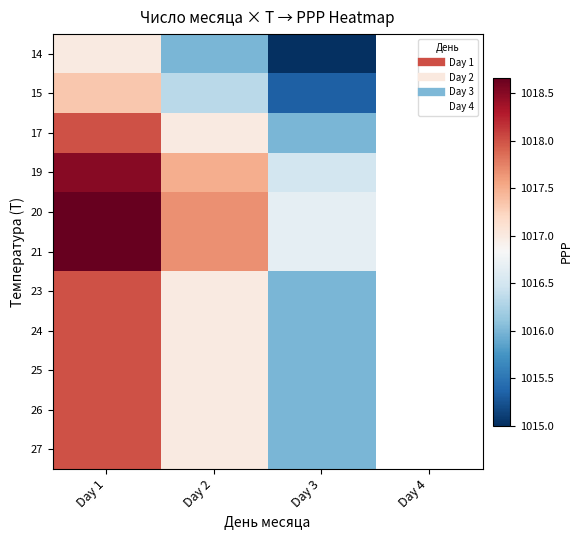

Rank the categories by 14 value from lowest to highest.

Day 3, Day 4, Day 2, Day 1